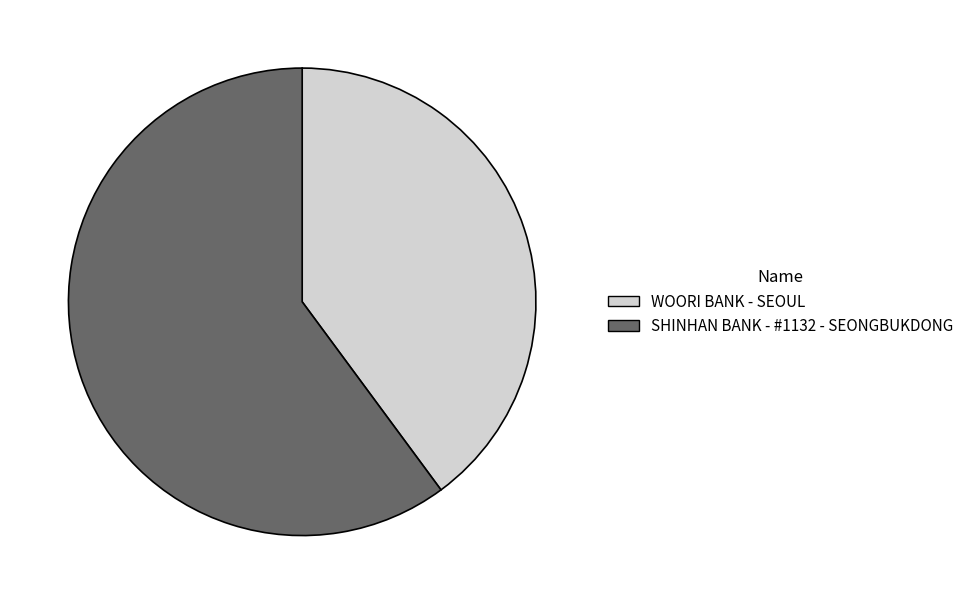

Rank the categories by value from lowest to highest.

WOORI BANK - SEOUL, SHINHAN BANK - #1132 - SEONGBUKDONG